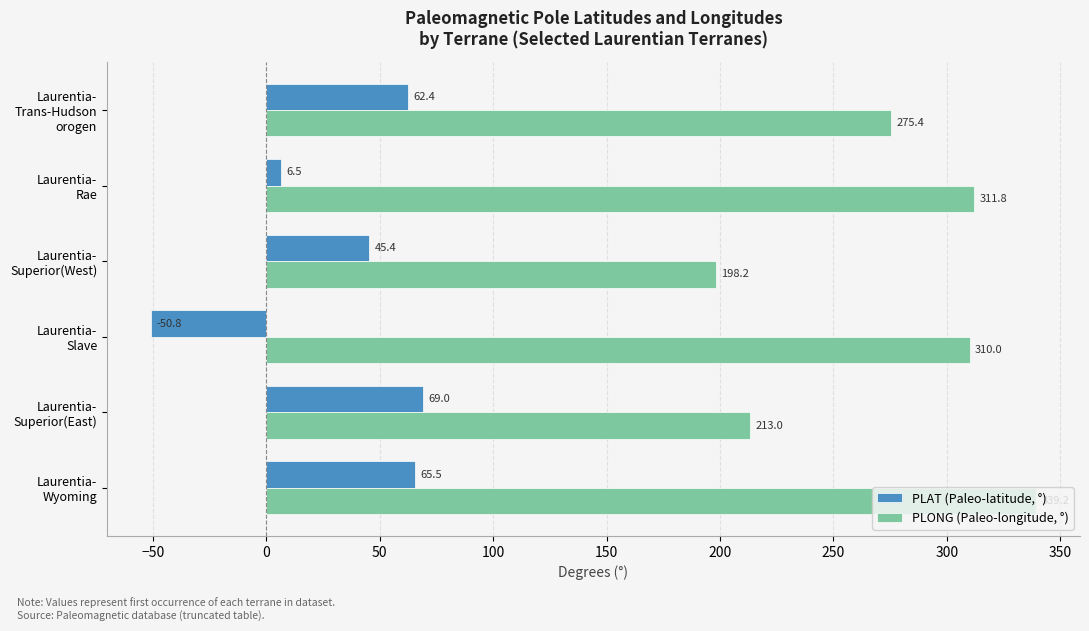

What is the maximum value for PLONG (Paleo-longitude, °)?

339.2